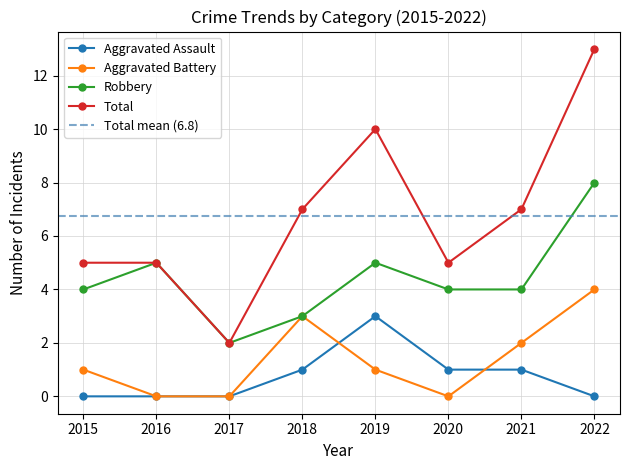

Reading left to right, list all the values displayed in this chart.

Aggravated Assault: 2015=0	2016=0	2017=0	2018=1	2019=3	2020=1	2021=1	2022=0
Aggravated Battery: 2015=1	2016=0	2017=0	2018=3	2019=1	2020=0	2021=2	2022=4
Robbery: 2015=4	2016=5	2017=2	2018=3	2019=5	2020=4	2021=4	2022=8
Total: 2015=5	2016=5	2017=2	2018=7	2019=10	2020=5	2021=7	2022=13